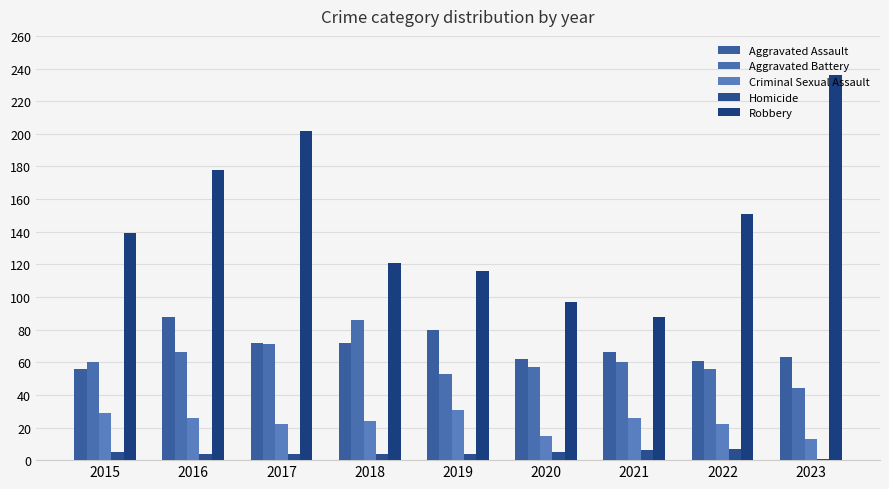

How many distinct data groups are displayed?

5